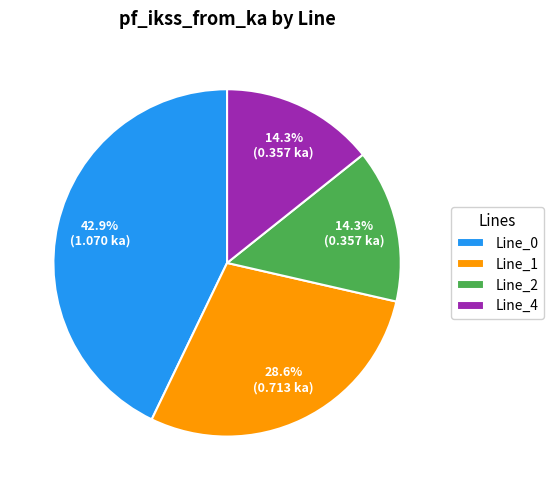

What percentage is NOT represented by Line_0?

57.1%